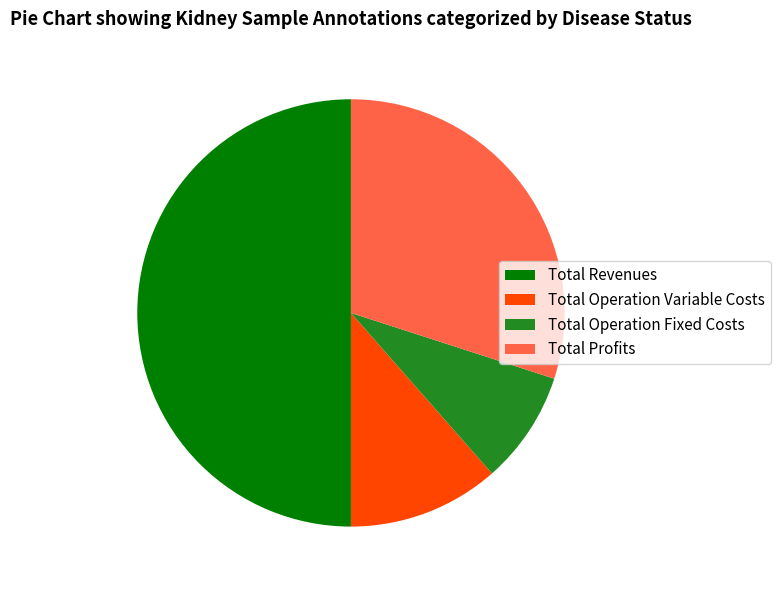

Between Total Revenues and Total Operation Fixed Costs, which is larger?

Total Revenues